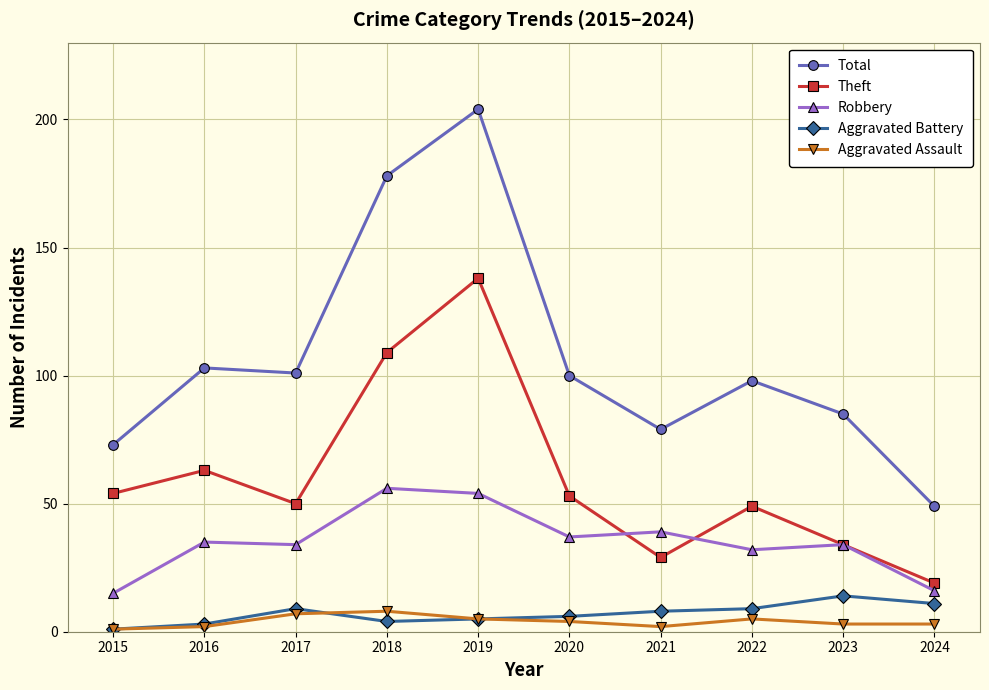

True or false: Aggravated Assault has a value of 7 at 2017.

True